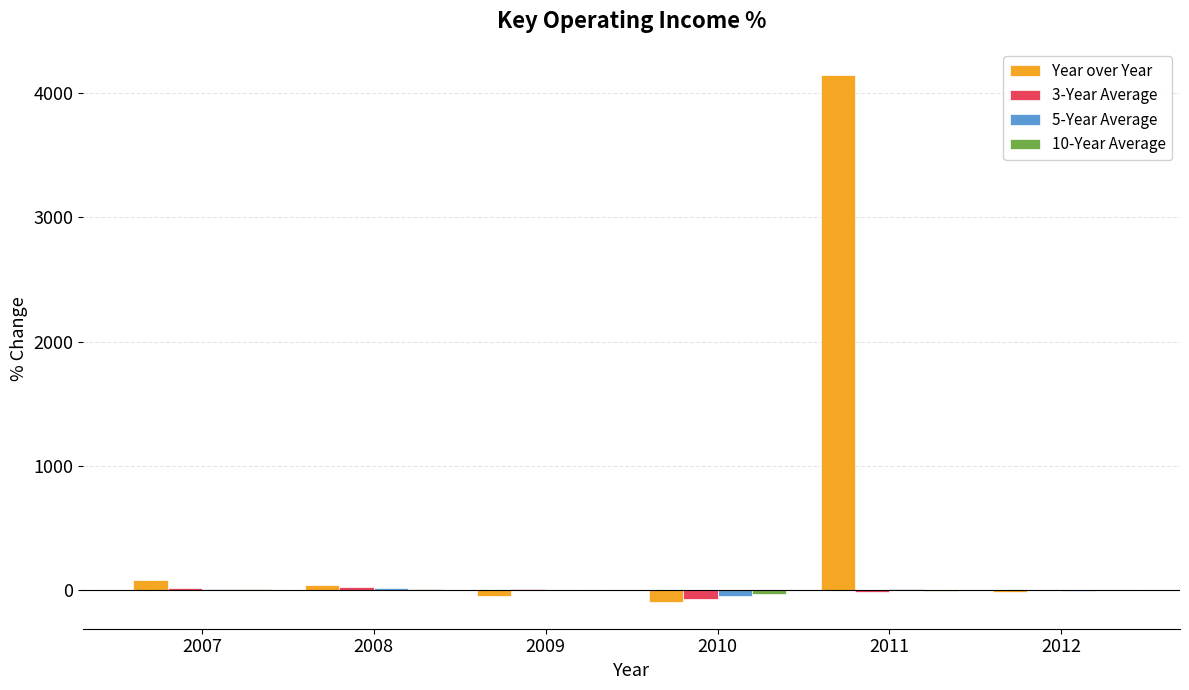

Which category has the highest value across all series?

2011